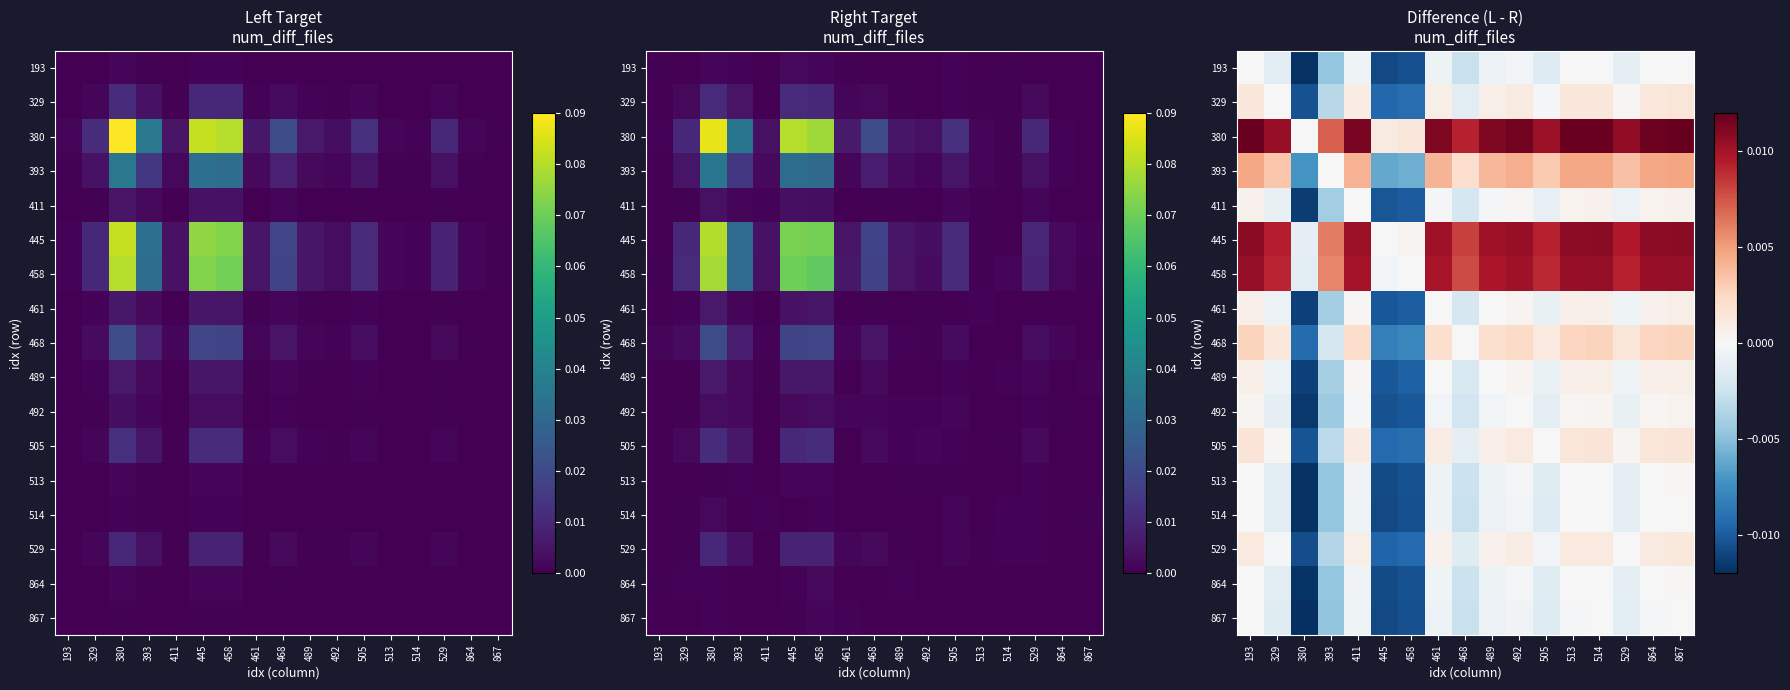

How many values in 513 are above zero?

3